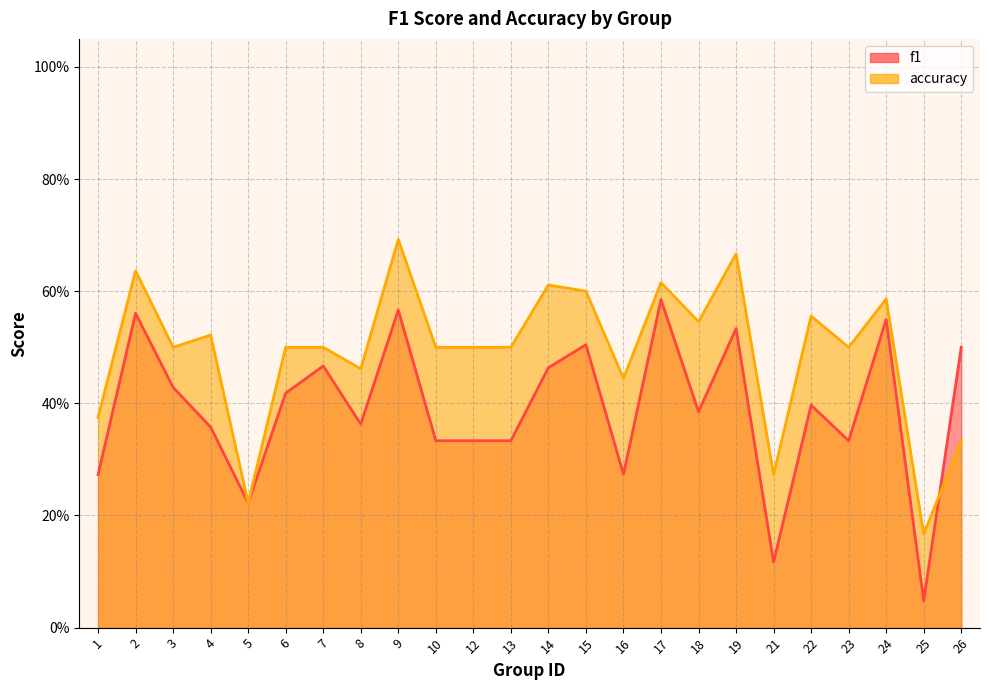

Reading left to right, list all the values displayed in this chart.

f1: 1=0.3	2=0.6	3=0.4	4=0.4	5=0.2	6=0.4	7=0.5	8=0.4	9=0.6	10=0.3	12=0.3	13=0.3	14=0.5	15=0.5	16=0.3	17=0.6	18=0.4	19=0.5	21=0.1	22=0.4	23=0.3	24=0.5	25=0.0	26=0.5
accuracy: 1=0.4	2=0.6	3=0.5	4=0.5	5=0.2	6=0.5	7=0.5	8=0.5	9=0.7	10=0.5	12=0.5	13=0.5	14=0.6	15=0.6	16=0.4	17=0.6	18=0.5	19=0.7	21=0.3	22=0.6	23=0.5	24=0.6	25=0.2	26=0.3